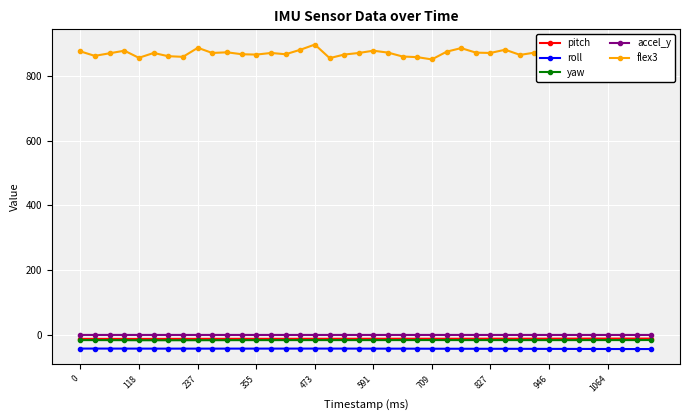

True or false: flex3 has more than 1 points higher than both neighbors.

True